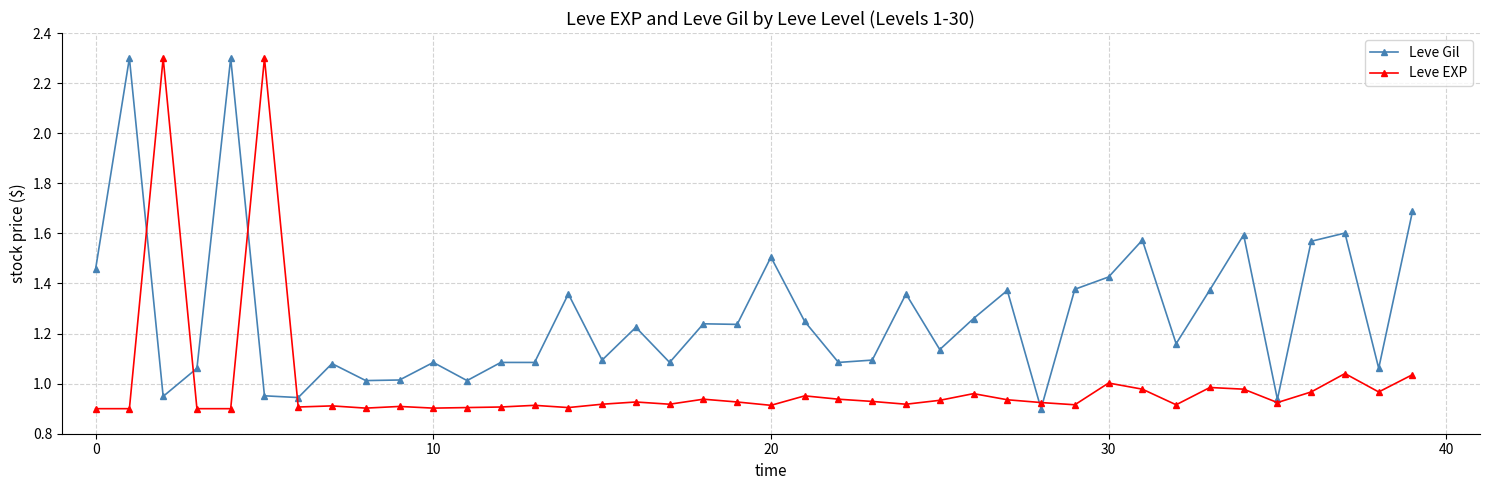

Which series has the largest total across all categories?

Leve Gil